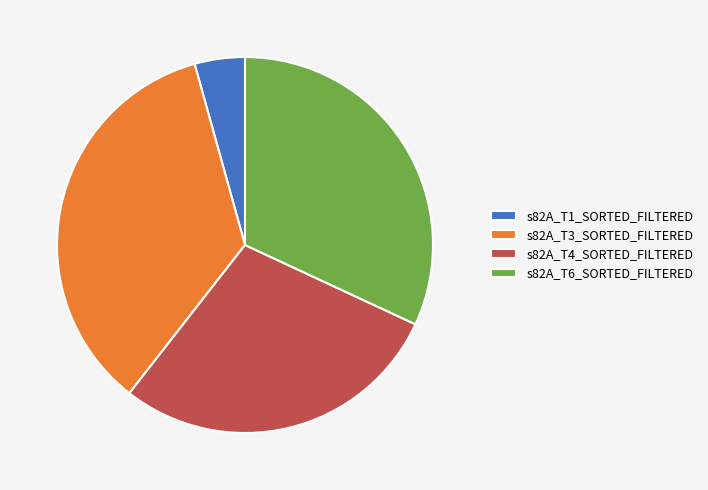

What is the smallest slice in the pie chart?

s82A_T1_SORTED_FILTERED